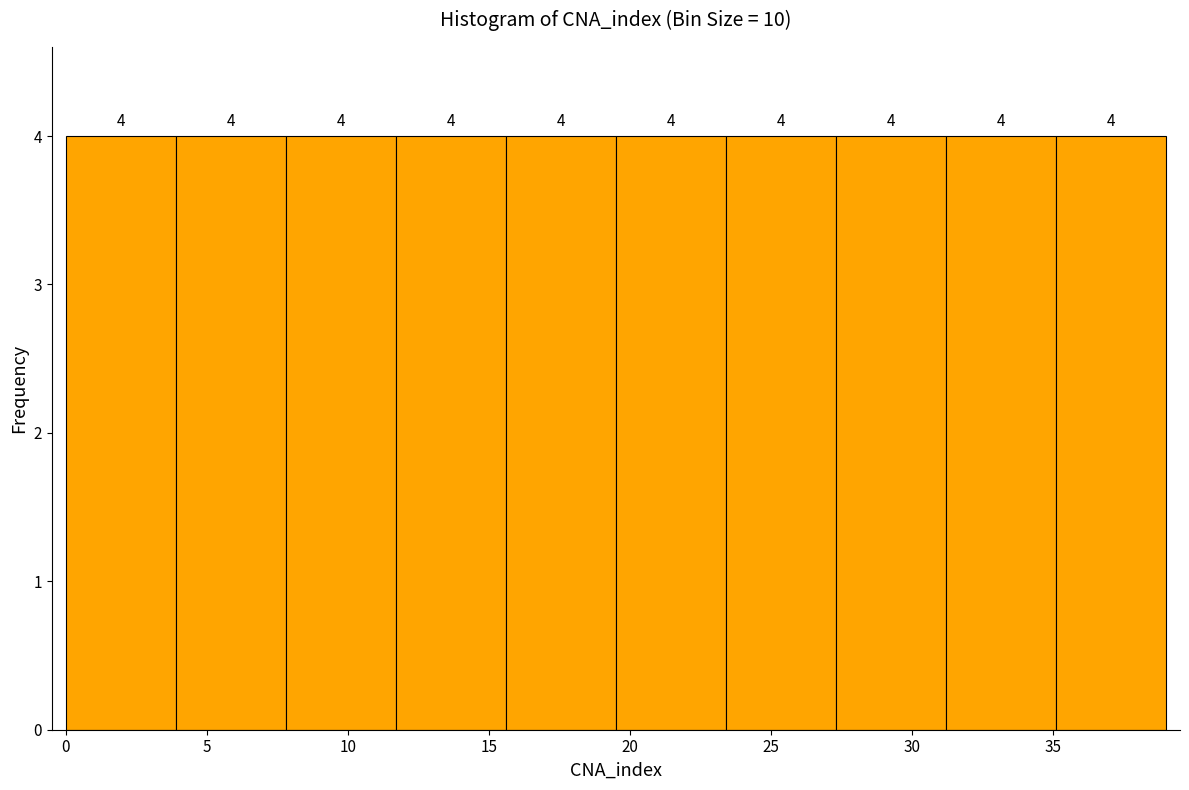

What is the height of the bar covering 23.4 to 27.3 on the x-axis? The bar edges are not printed on the chart, so give them approximately, as read against the axis.

4